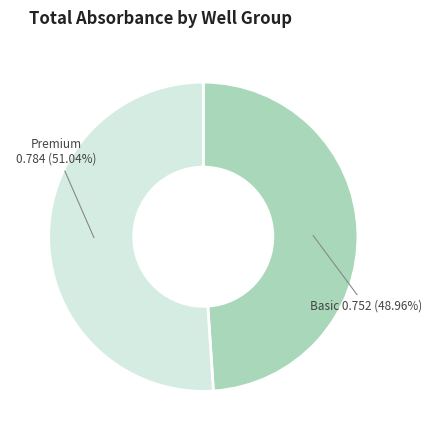

How many slices are in this pie chart?

2